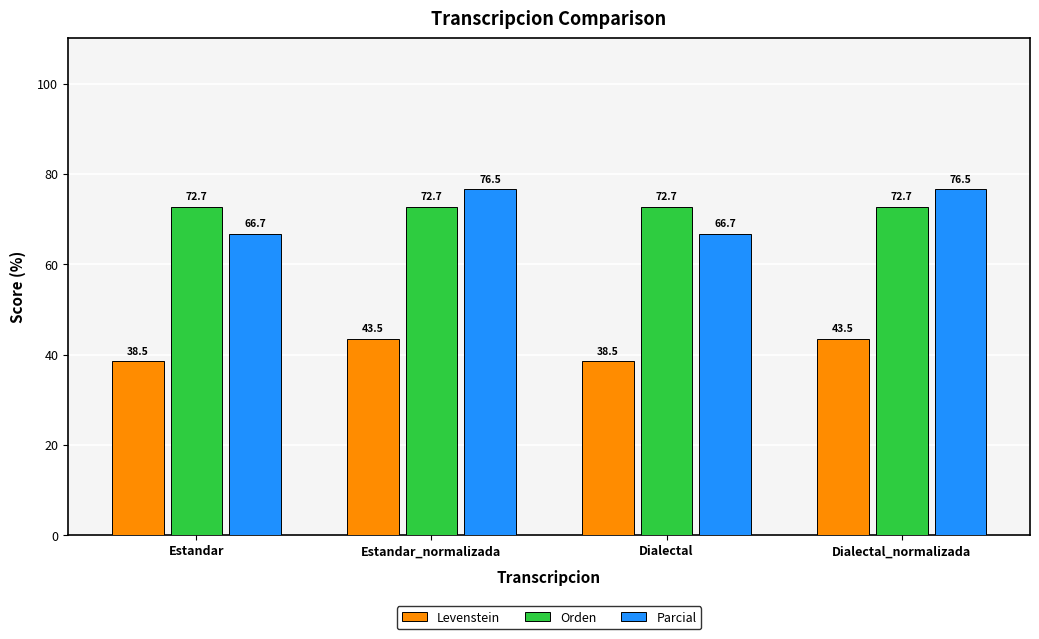

Rank the series at Estandar_normalizada from lowest to highest value.

Levenstein, Orden, Parcial